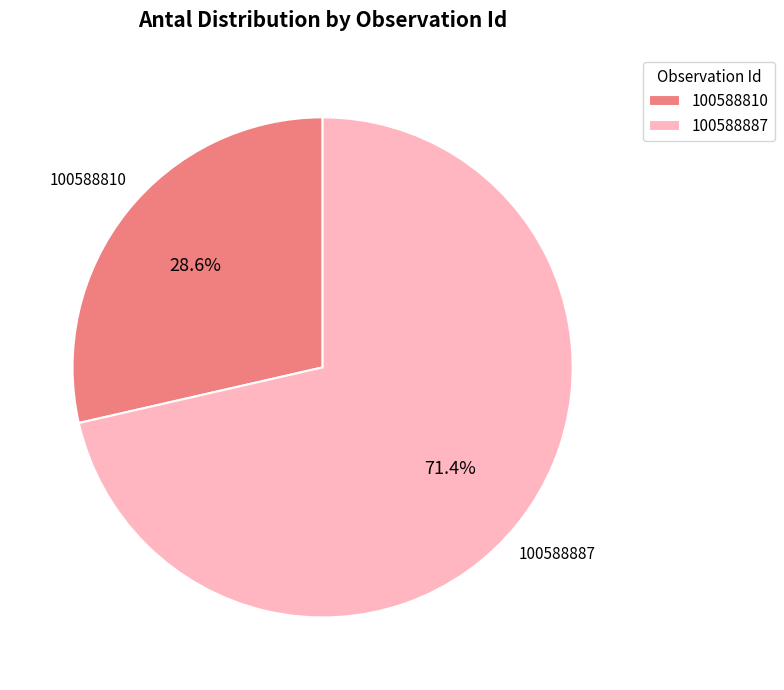

Which slice is the largest?

100588887